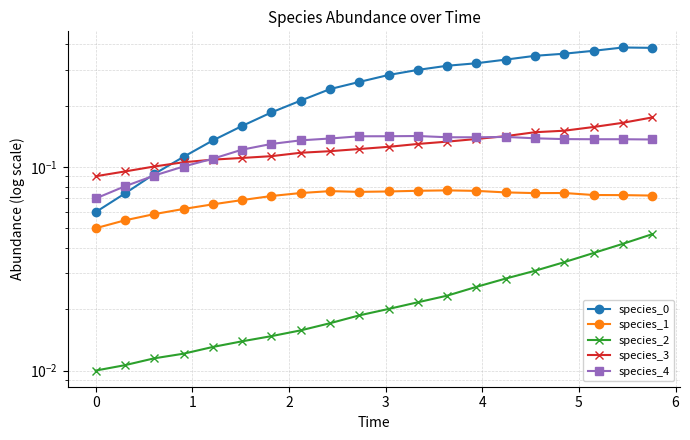

Is the value of species_0 at 6 greater than the value of species_4 at 19?

Yes